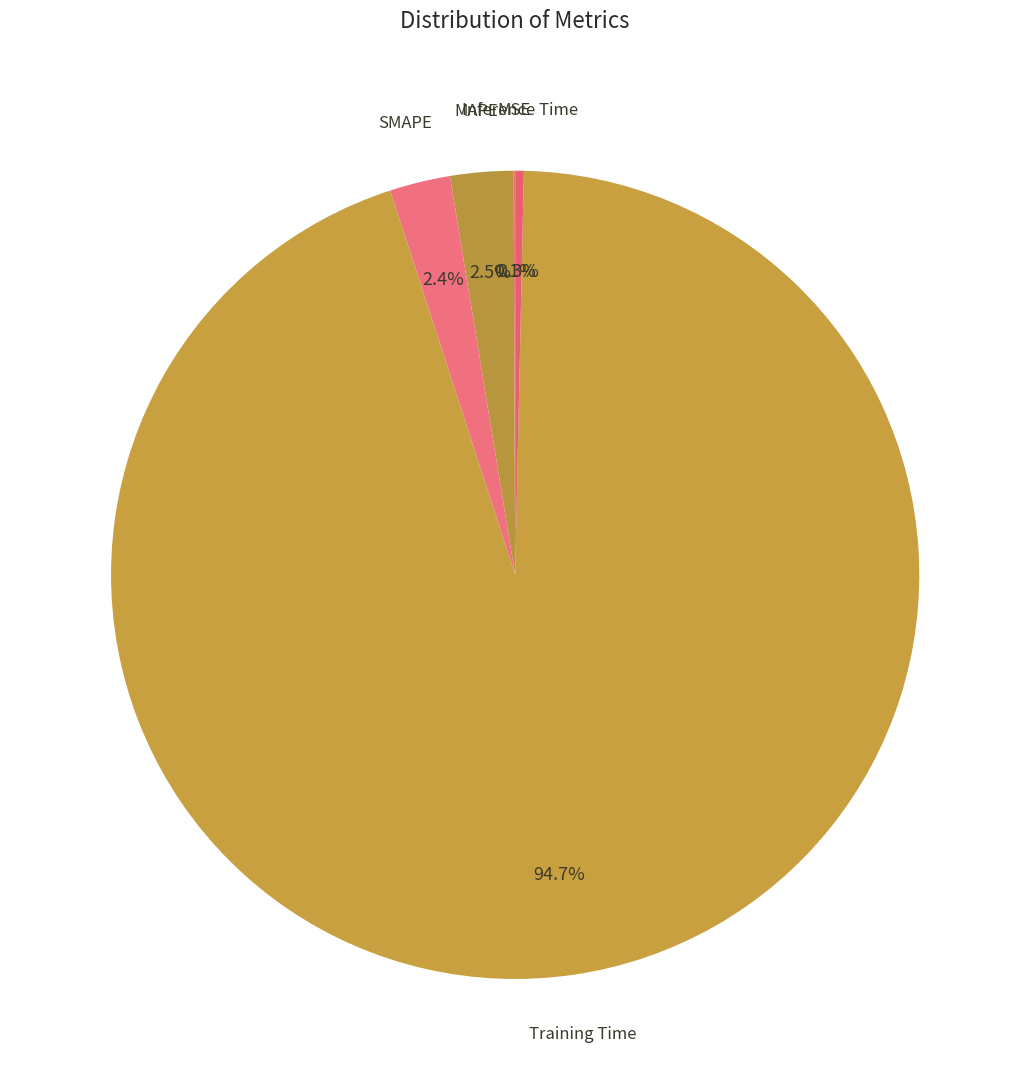

What percentage is the Training Time slice, to the nearest percent?

95%